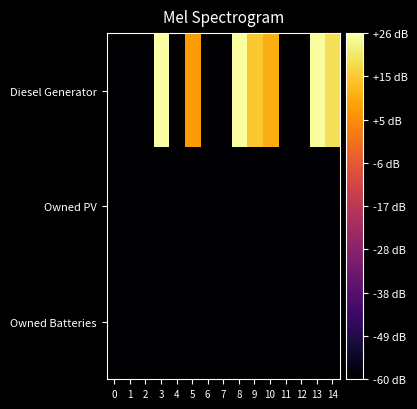

Reading left to right, list all the values displayed in this chart.

Diesel Generator: 0=-60.0	1=-60.0	2=-60.0	3=26.0	4=-60.0	5=7.0	6=-60.0	7=-60.0	8=25.7	9=14.9	10=10.4	11=-60.0	12=-60.0	13=25.1	14=19.0
Owned PV: 0=-60.0	1=-60.0	2=-60.0	3=-60.0	4=-60.0	5=-60.0	6=-60.0	7=-60.0	8=-60.0	9=-60.0	10=-60.0	11=-60.0	12=-60.0	13=-60.0	14=-60.0
Owned Batteries: 0=-60.0	1=-60.0	2=-60.0	3=-60.0	4=-60.0	5=-60.0	6=-60.0	7=-60.0	8=-60.0	9=-60.0	10=-60.0	11=-60.0	12=-60.0	13=-60.0	14=-60.0